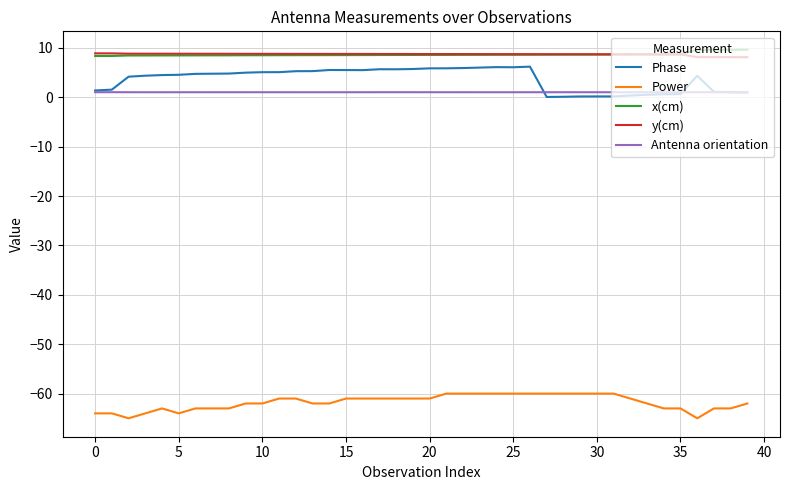

Which series has the largest range (max minus min)?

Phase